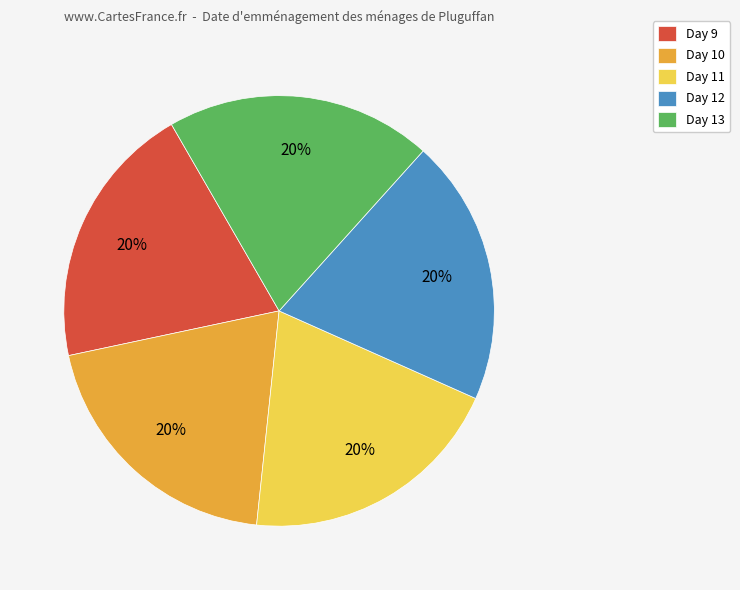

What is the ratio of the value at Day 13 to the value at Day 12?

1.0